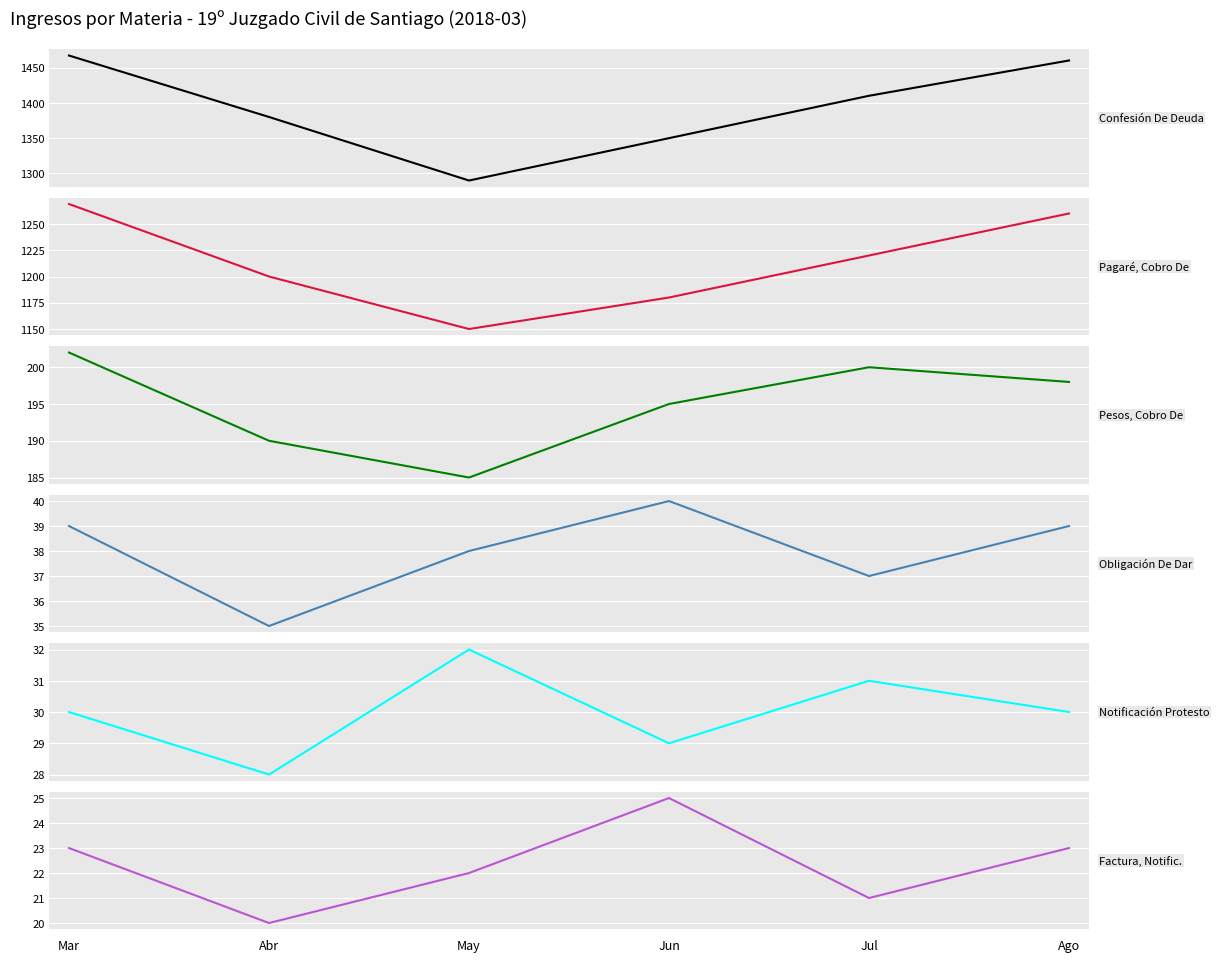

At which label does Pesos, Cobro De reach its minimum?

May